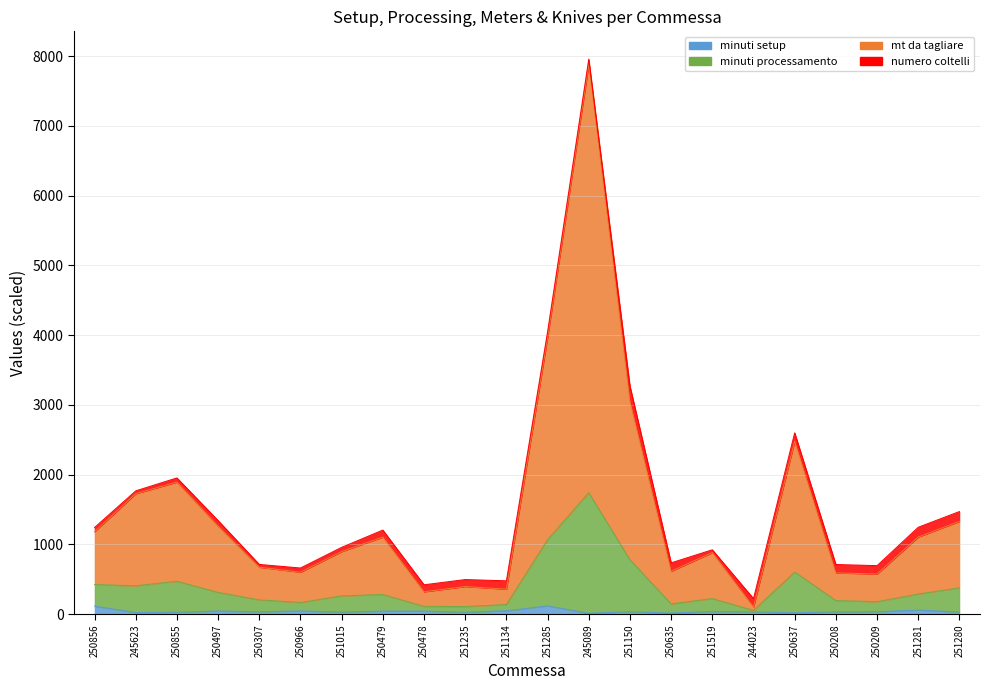

What is the maximum value for minuti setup?

120.0